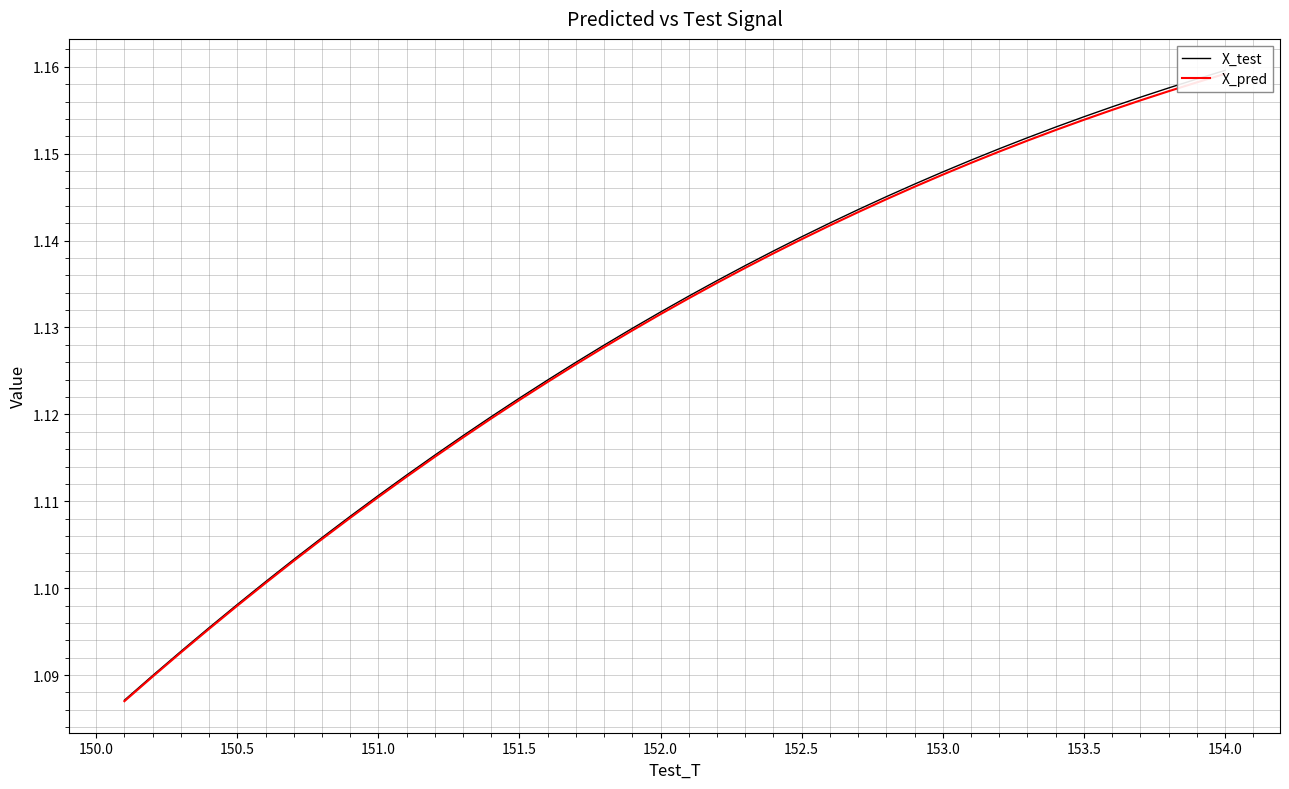

What are all the series names shown in the legend?

X_test, X_pred